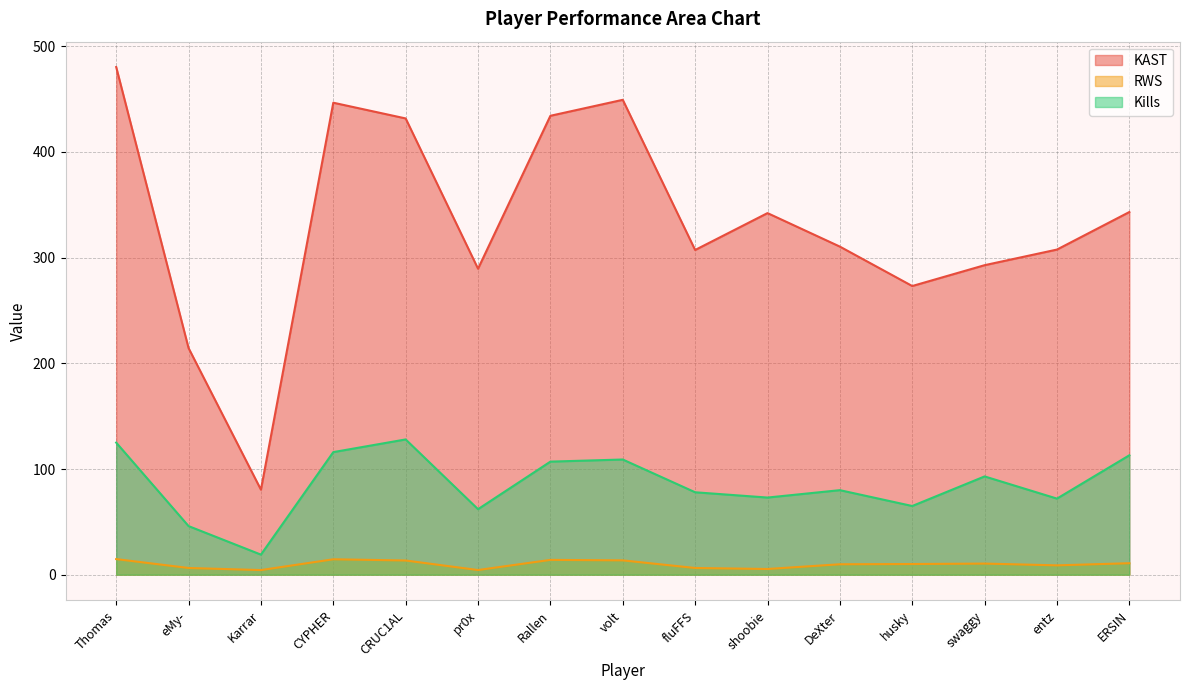

True or false: RWS has more than 1 points higher than both neighbors.

True